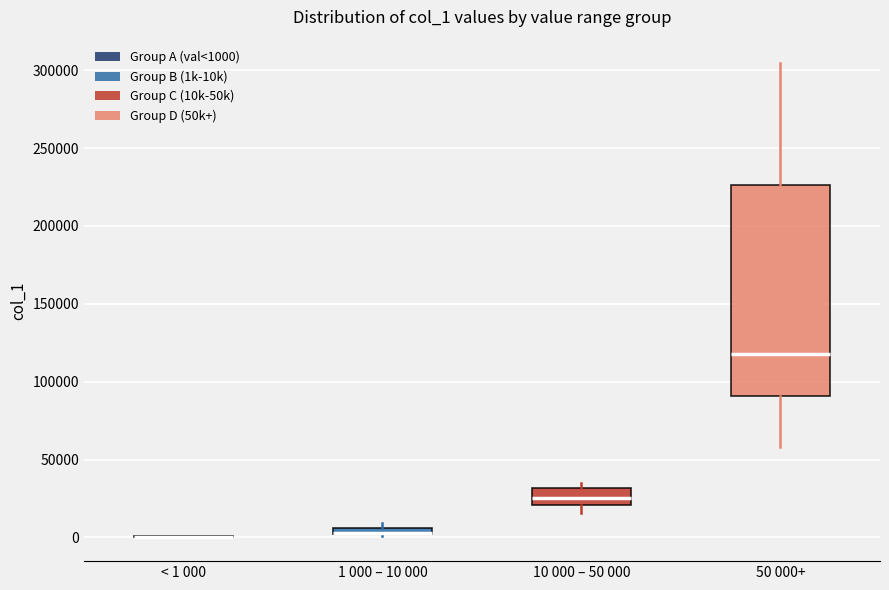

Which box is the tallest, from its lower edge to its upper edge?

50 000+